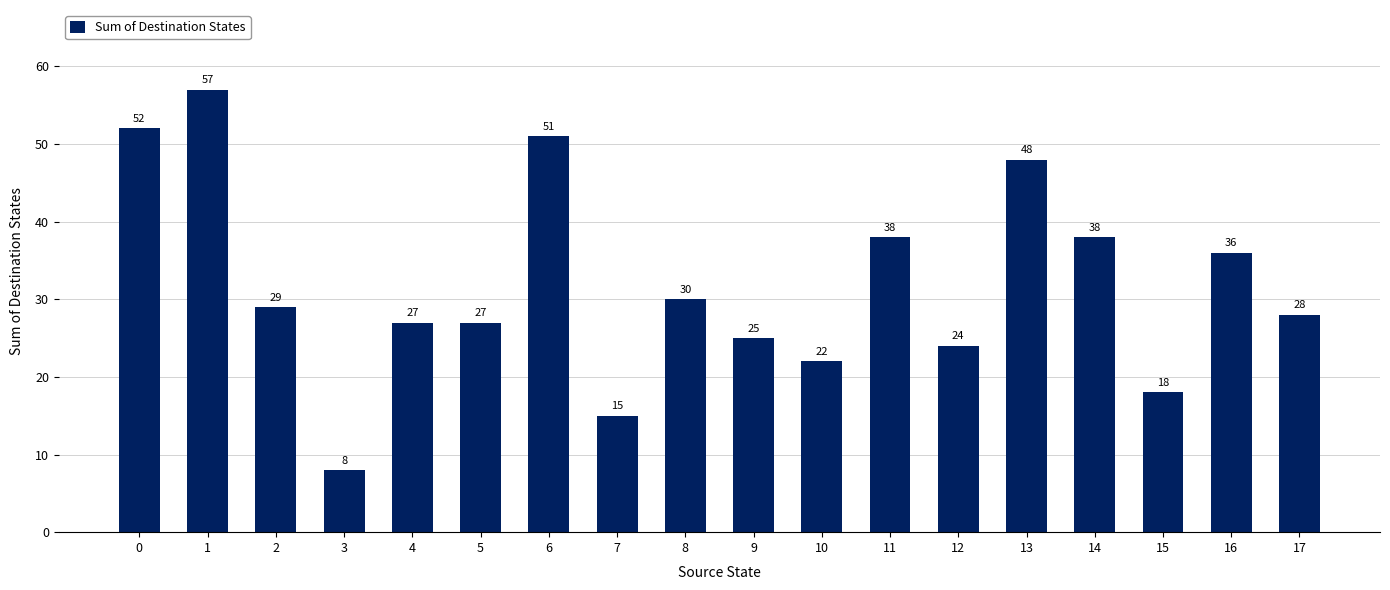

At which category does the chart reach its peak across all series?

1